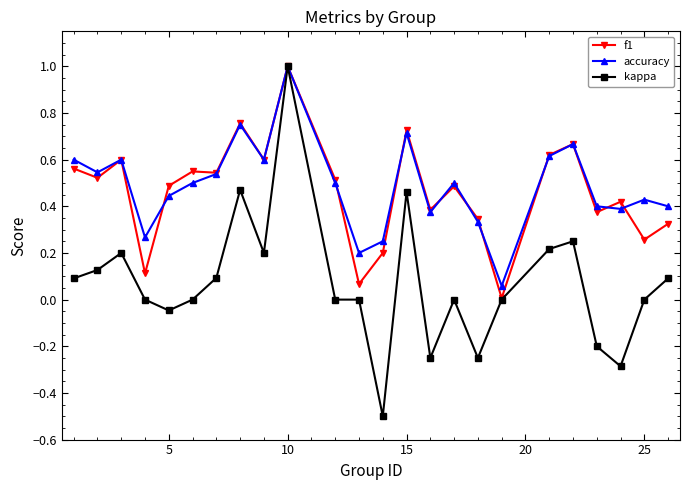

True or false: accuracy has more than 1 interior local peaks.

True